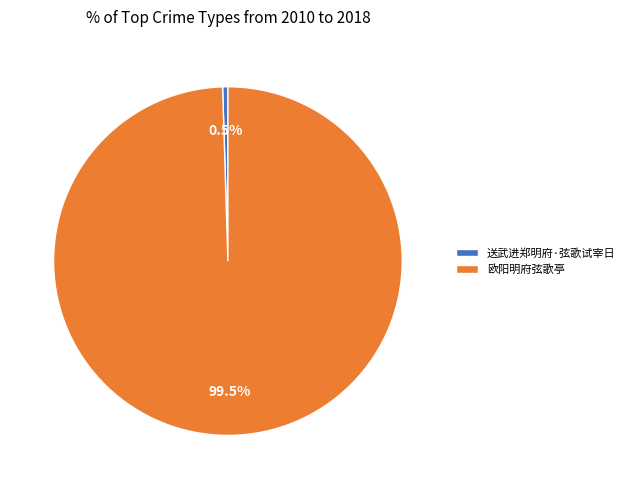

Does 欧阳明府弦歌亭 account for over 50% of the chart?

Yes